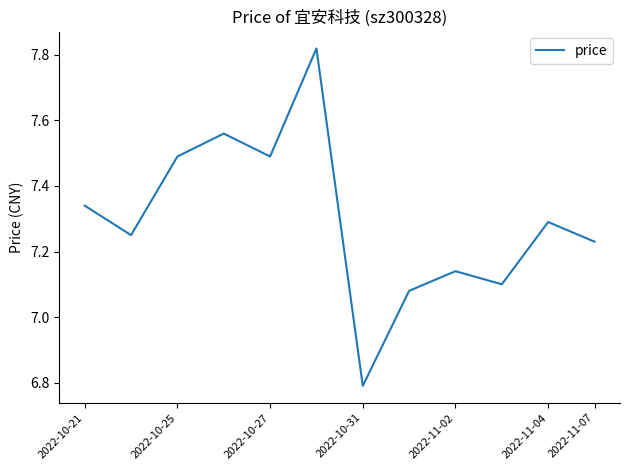

What is the difference between the maximum and minimum values?

1.0